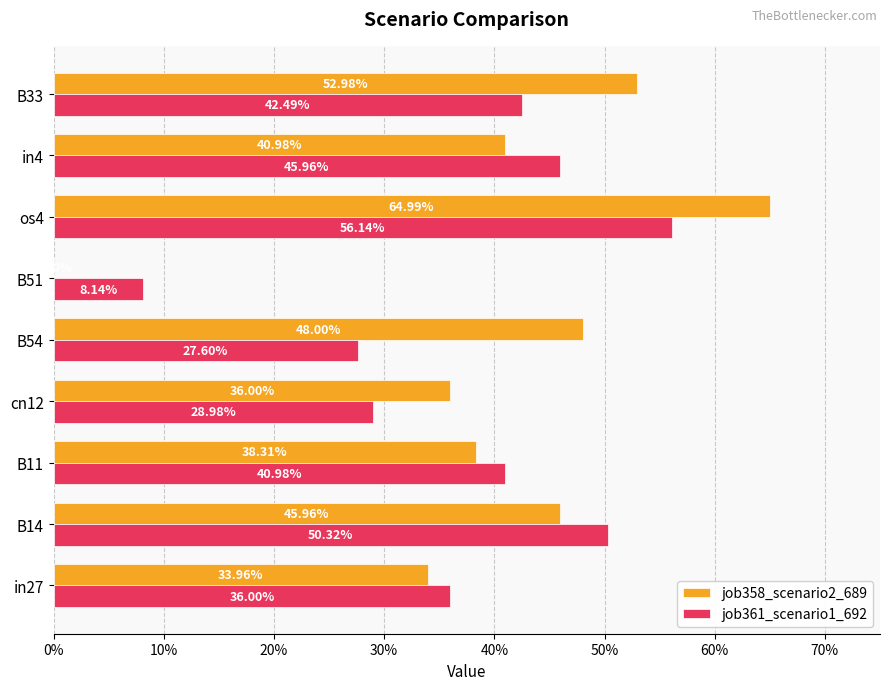

List the series in order of their overall mean, highest first.

job358_scenario2_689, job361_scenario1_692